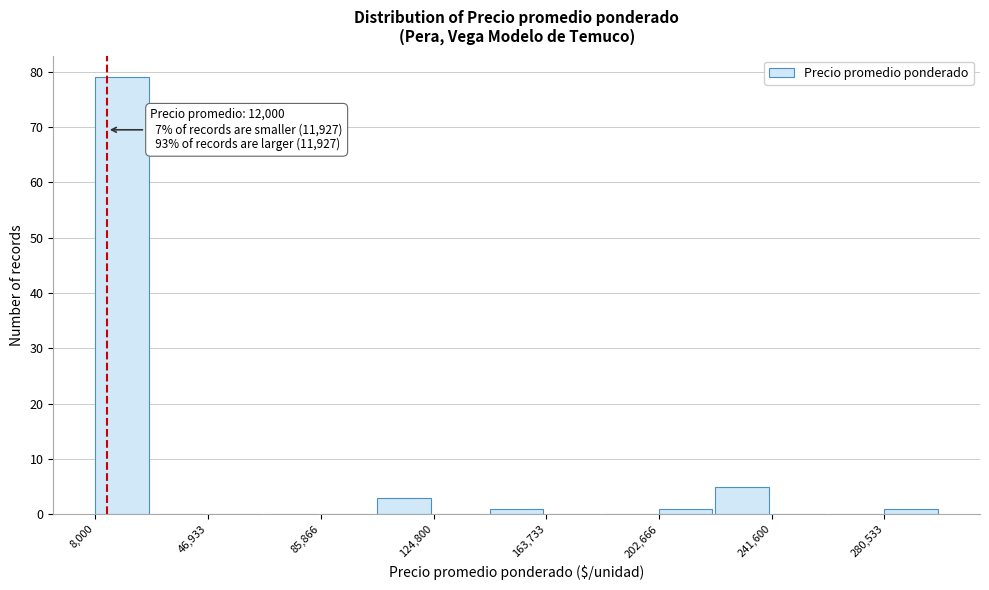

Around what value on the x-axis is the tallest bar? Give the approximate position of its centre, as read against the axis.

15000